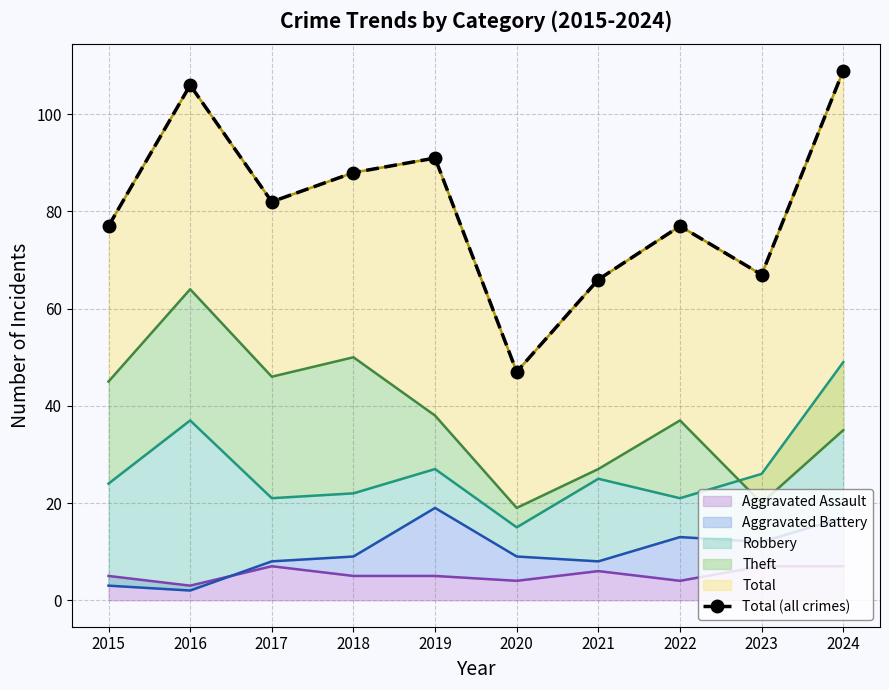

What value does the data have at 2021, to the nearest 10?

70